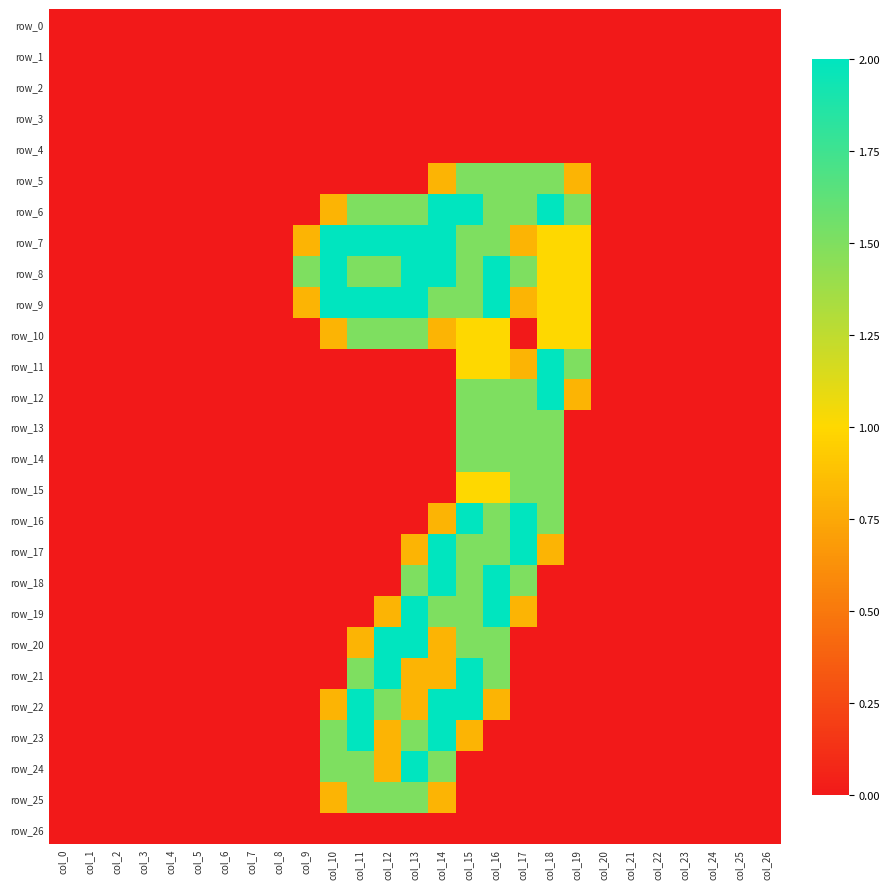

Rank the series at col_21 from lowest to highest value.

row_0, row_1, row_2, row_3, row_4, row_5, row_6, row_7, row_8, row_9, row_10, row_11, row_12, row_13, row_14, row_15, row_16, row_17, row_18, row_19, row_20, row_21, row_22, row_23, row_24, row_25, row_26